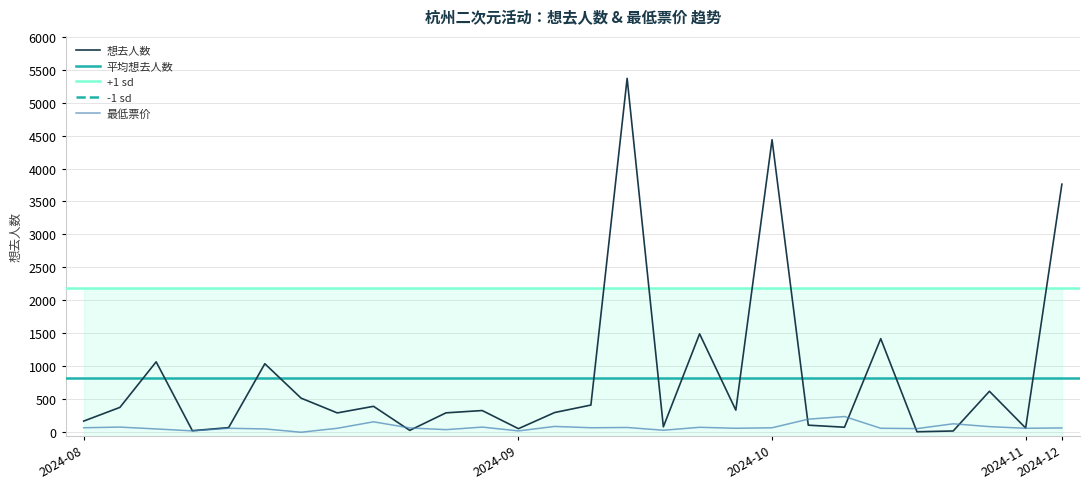

True or false: 最低票价 and 想去人数 cross at least once.

True